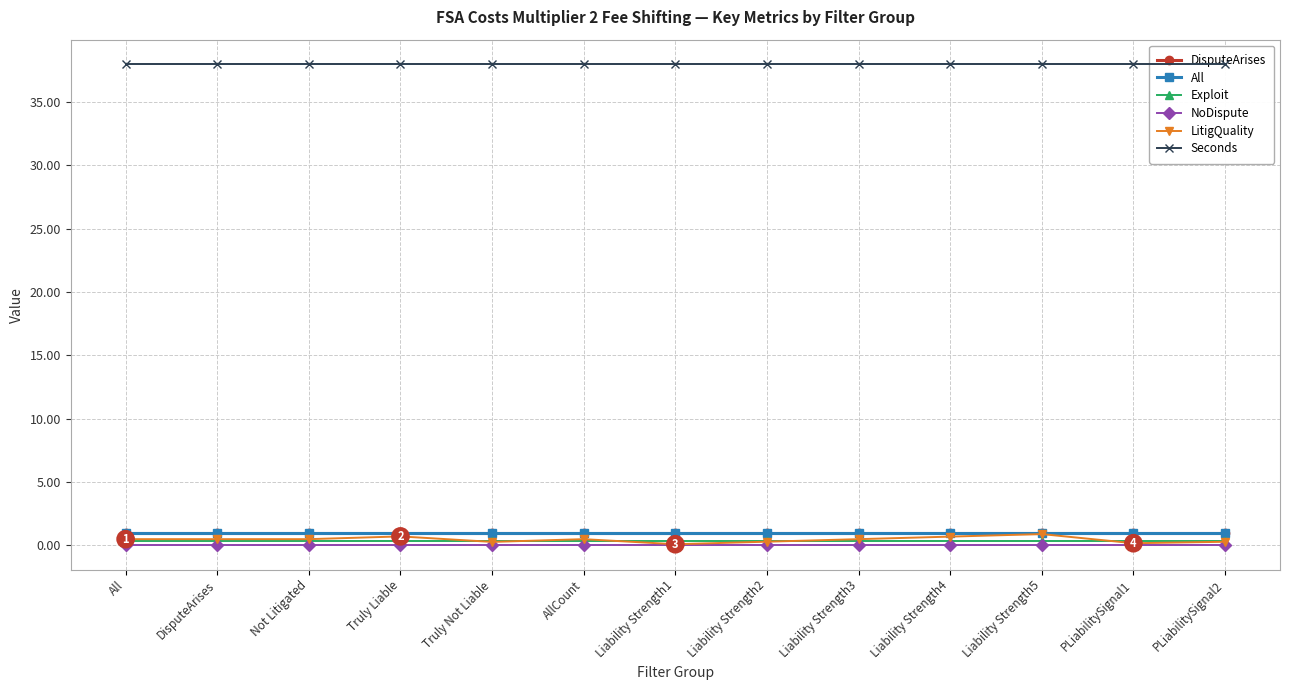

Which series has the largest total across all categories?

Seconds